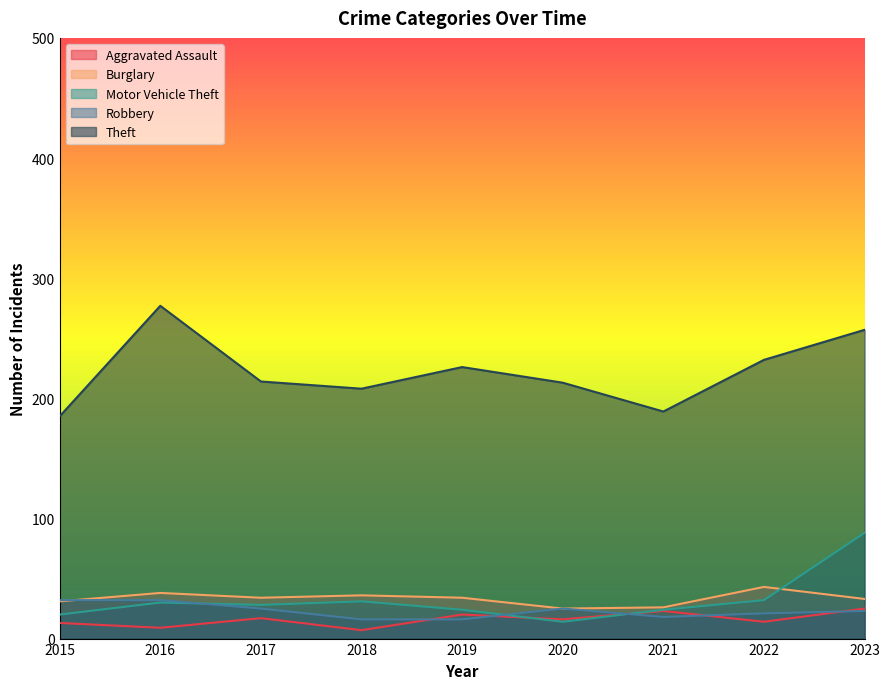

At which label does Robbery first exceed 23?

2015